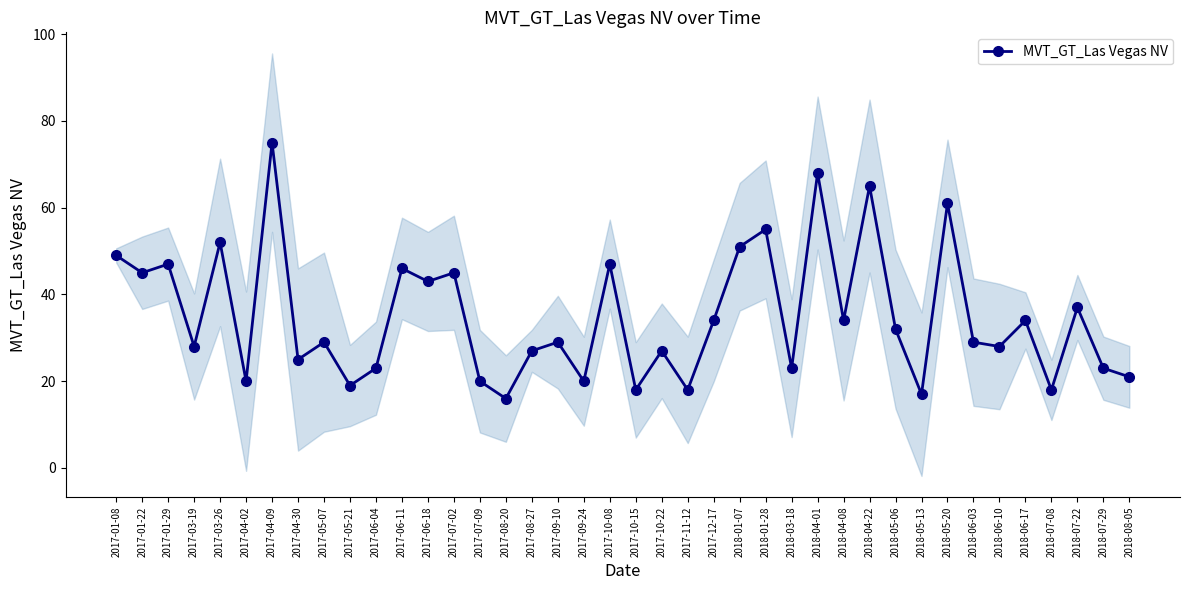

What is the ratio of the value at 2017-10-22 to the value at 2017-01-29?

0.6